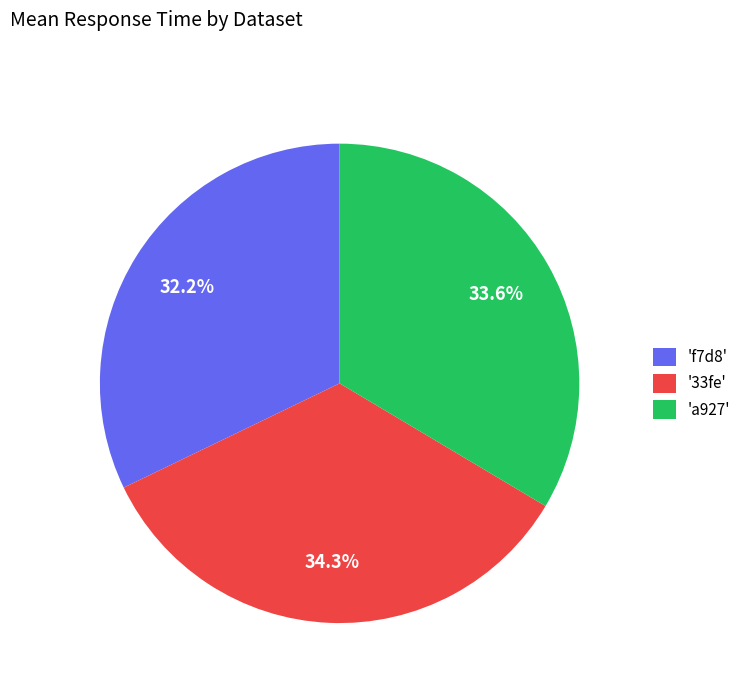

To the nearest percent, what is the difference between the largest and smallest slice percentages?

2%